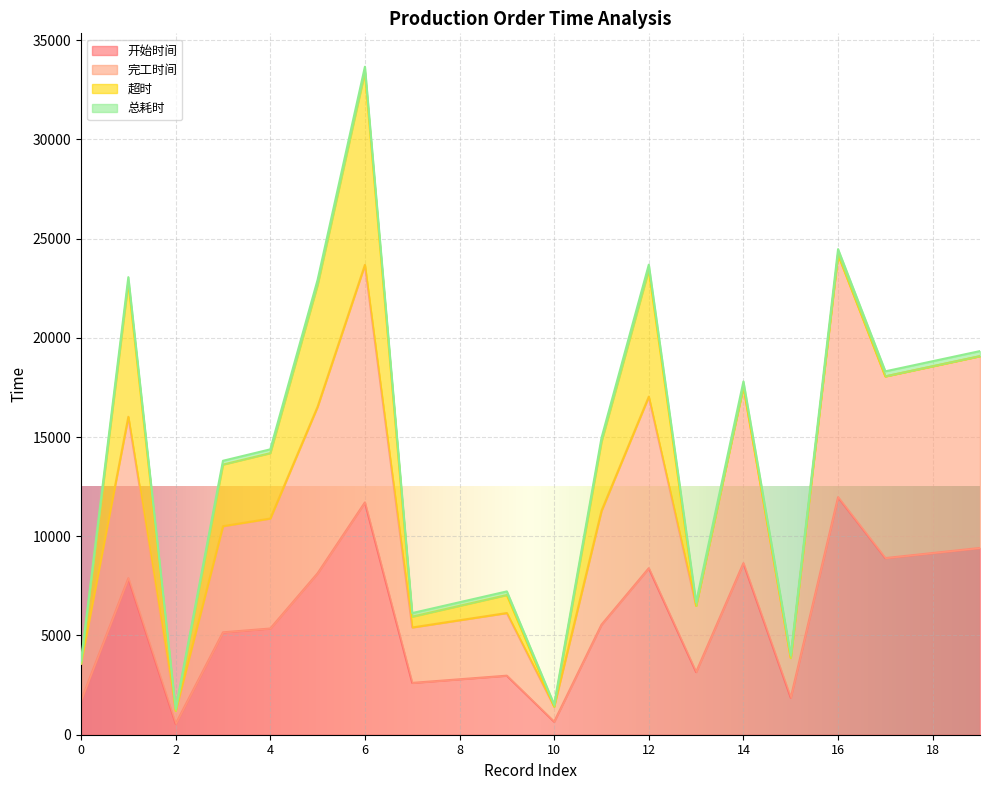

At which category is the sum across all series the highest?

6